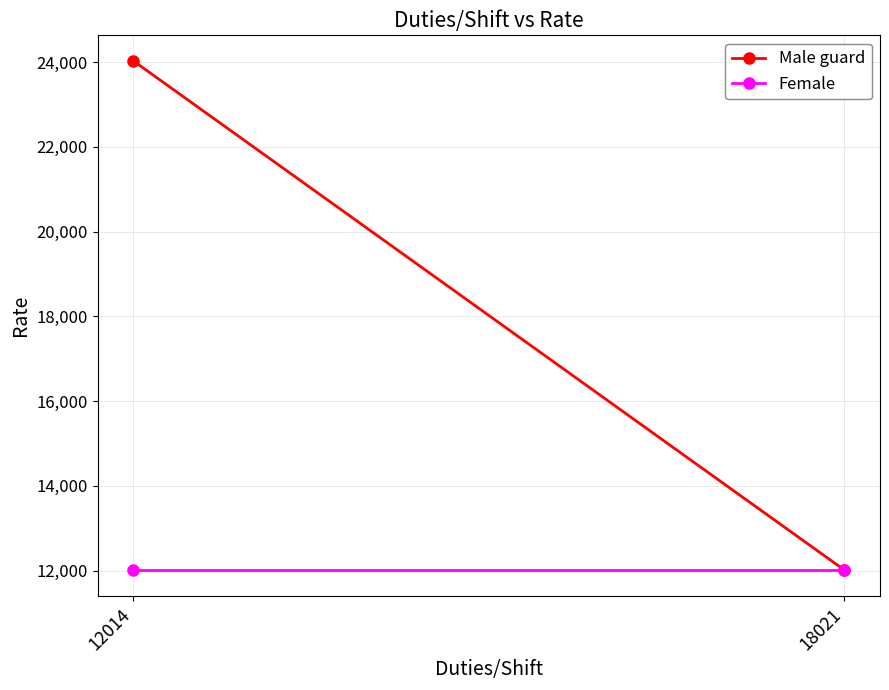

What is the value of the Male guard point at the 1st from the left?

24028